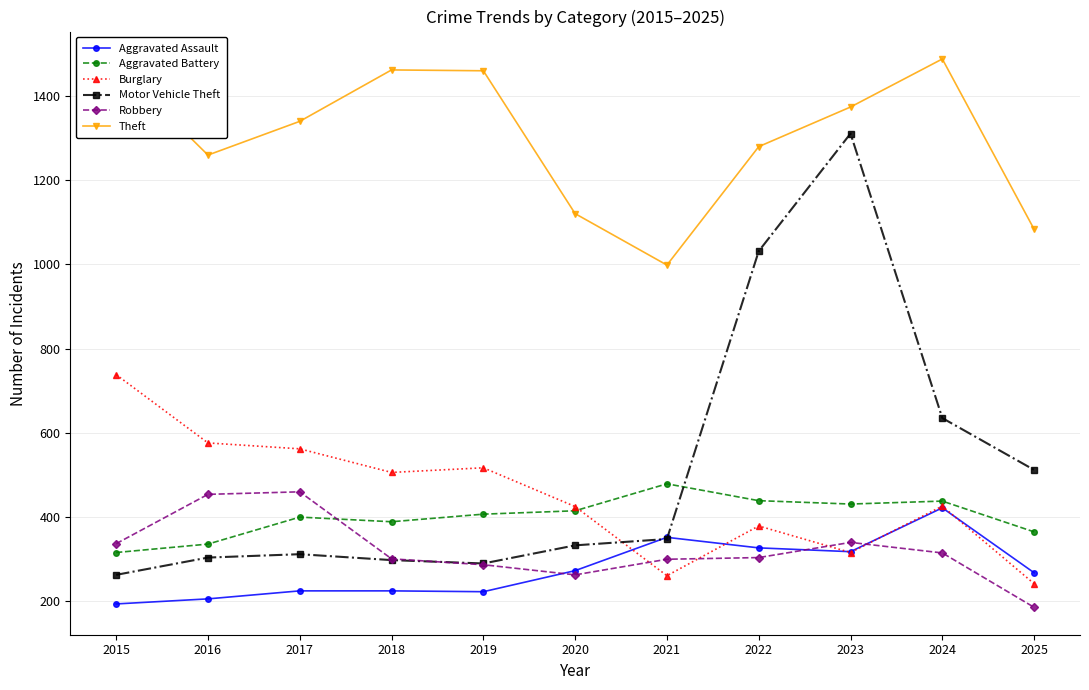

What is the spread (max minus min) of values at 2024?

1172